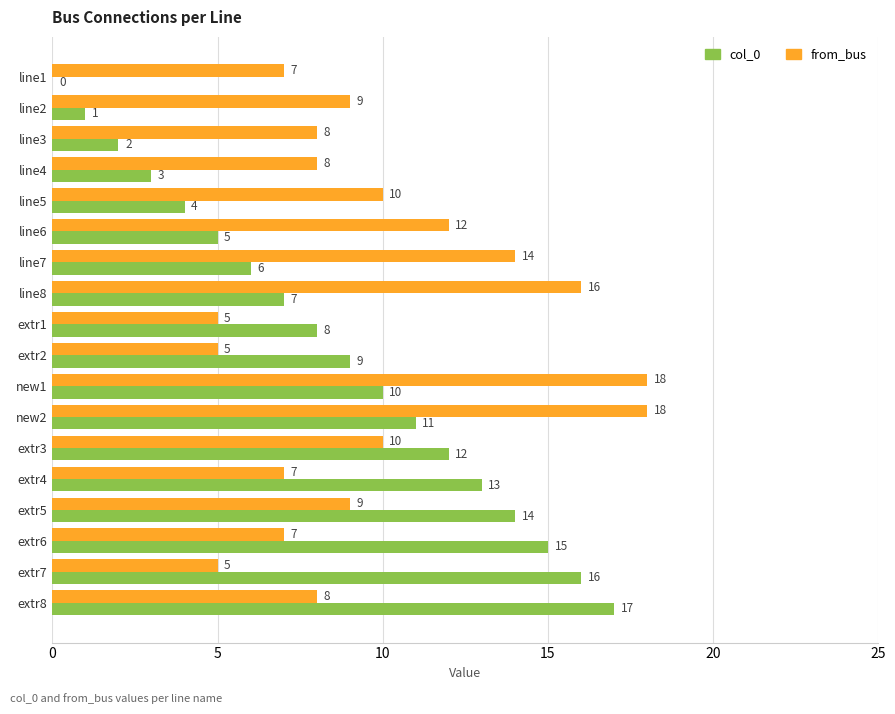

What value does the from_bus series have at extr7?

5